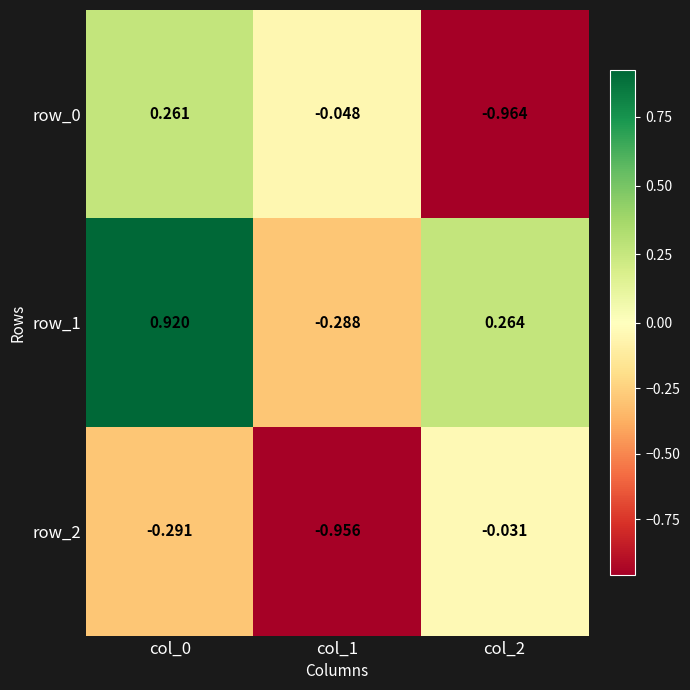

Is the value of row_0 at col_0 greater than the value of row_2 at col_2?

Yes